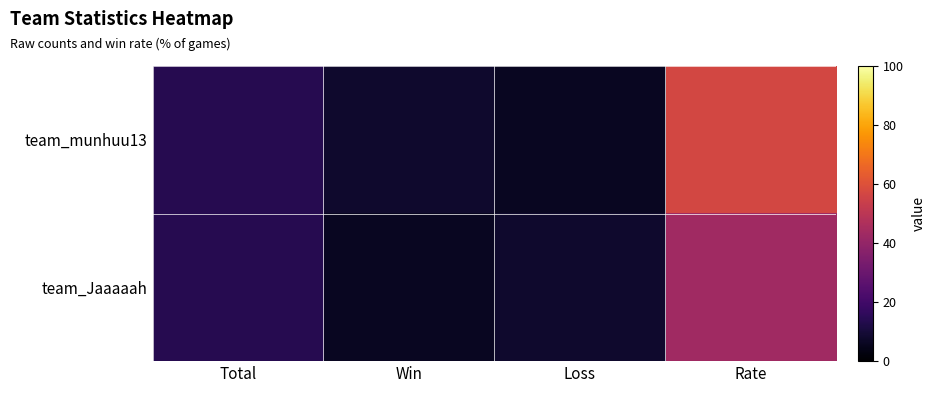

Rank the series at Loss from lowest to highest value.

team_munhuu13, team_Jaaaaah